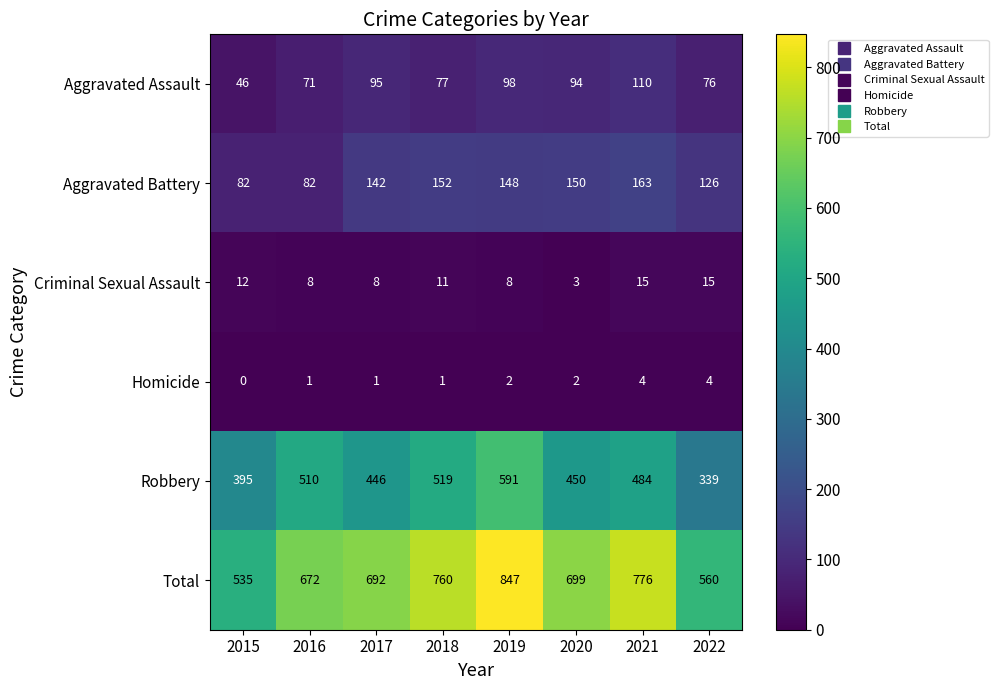

The value of Criminal Sexual Assault at 2021 is 5. True or false?

False